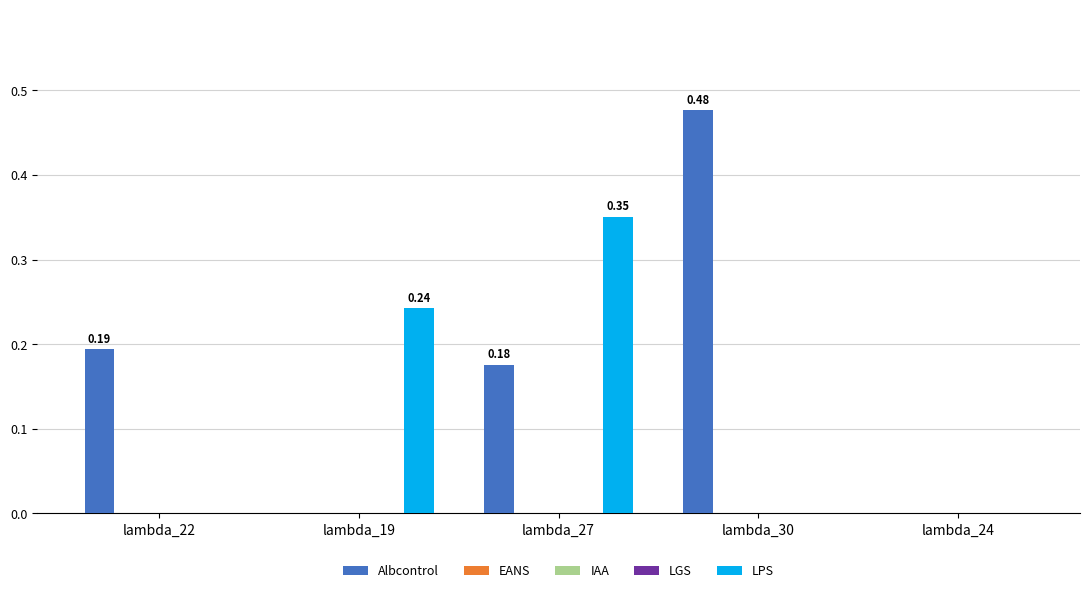

What are all the series names shown in the legend?

Albcontrol, EANS, IAA, LGS, LPS